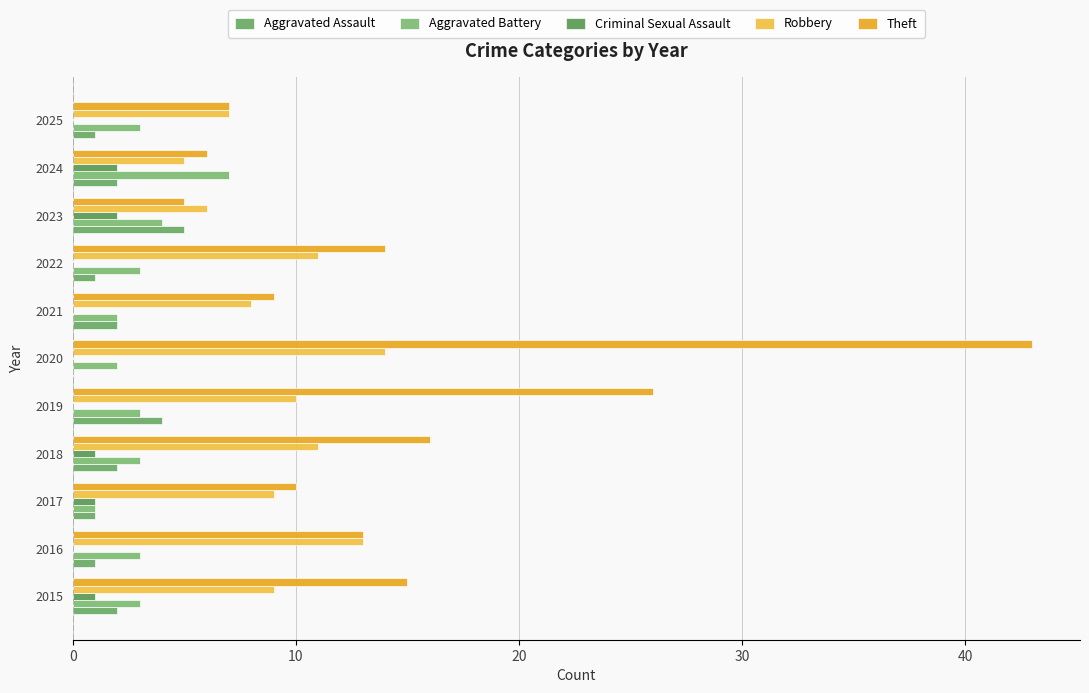

How many categories are shown in the chart?

11